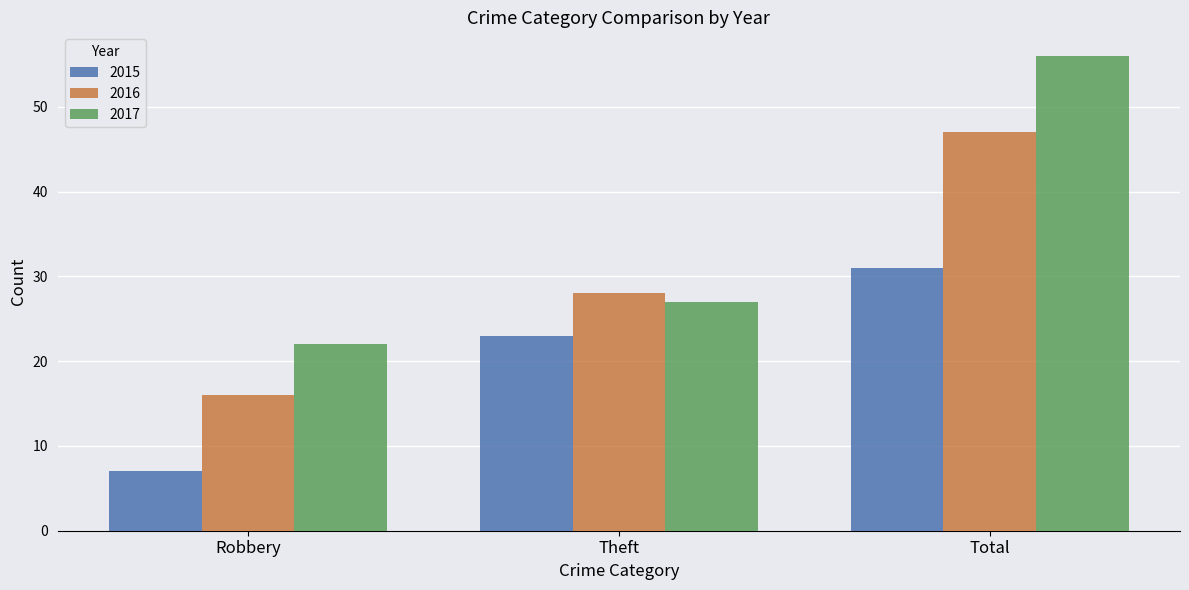

What is the difference between the highest and lowest values at Theft?

5